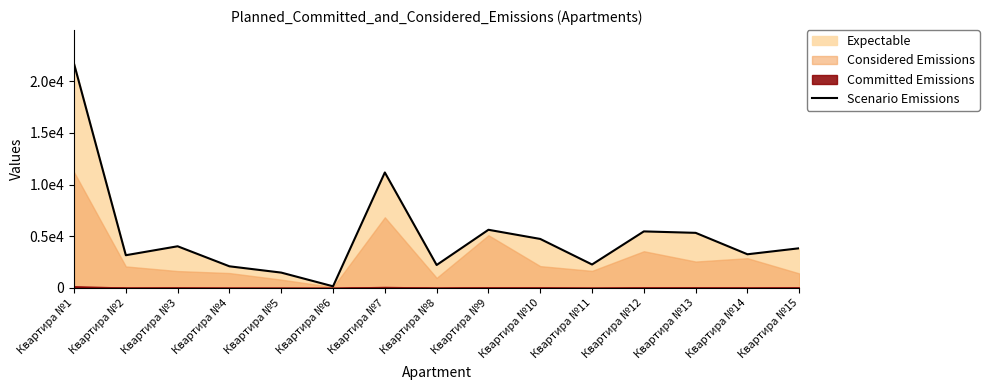

Where is the data nearest to the value 10921?

Квартира №7